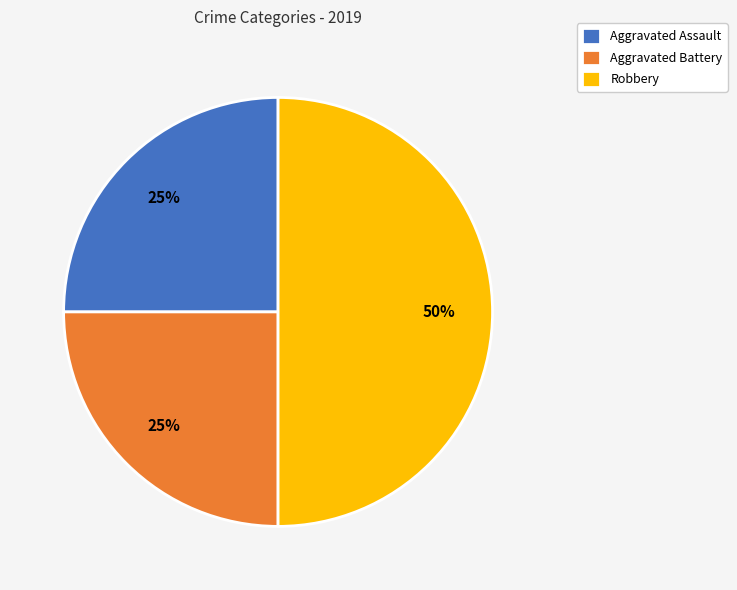

To the nearest percent, what is the average slice percentage?

33%